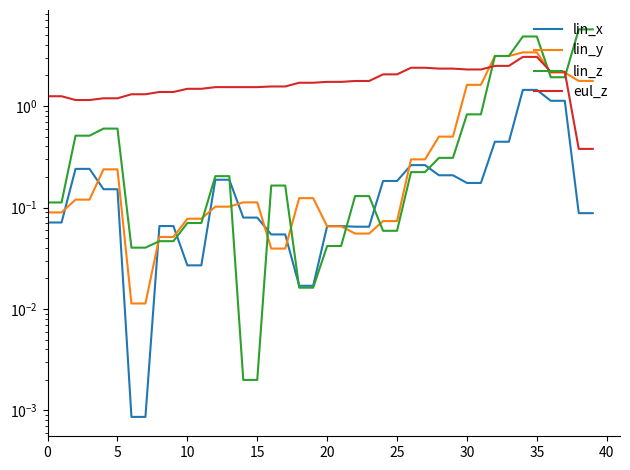

List the series in order of their peak value, lowest first.

lin_x, eul_z, lin_y, lin_z